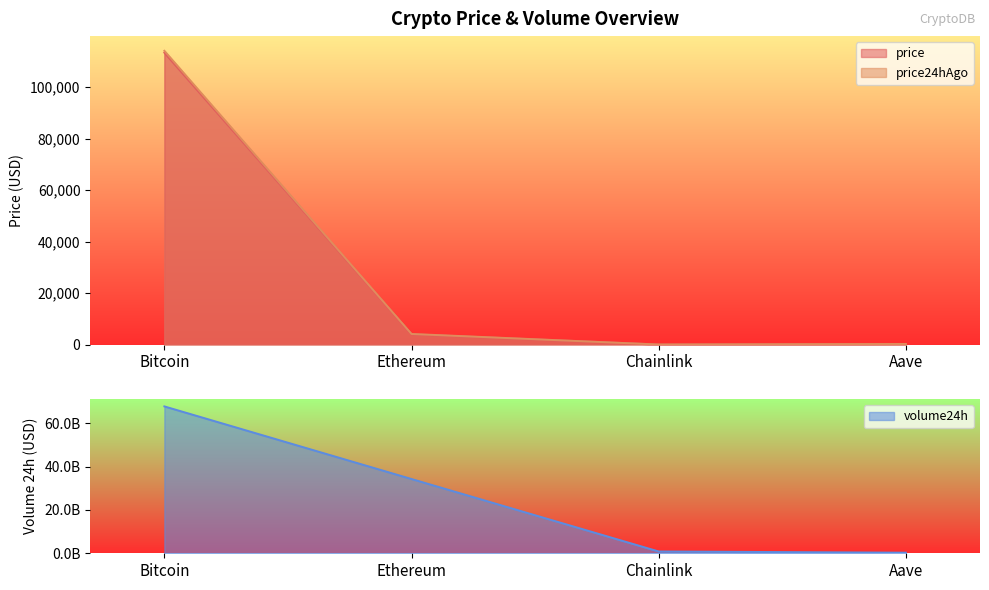

What is the difference between the maximum and minimum values in the price24hAgo series?

114115.7